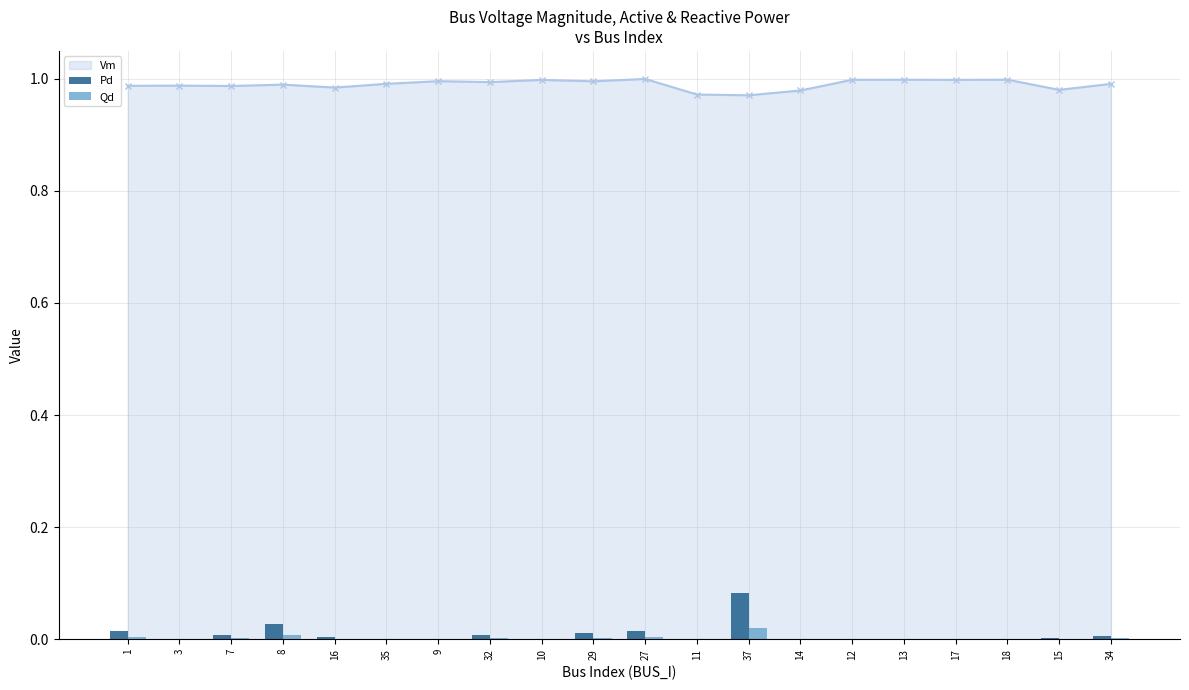

True or false: Vm has more than 1 interior local peaks.

True